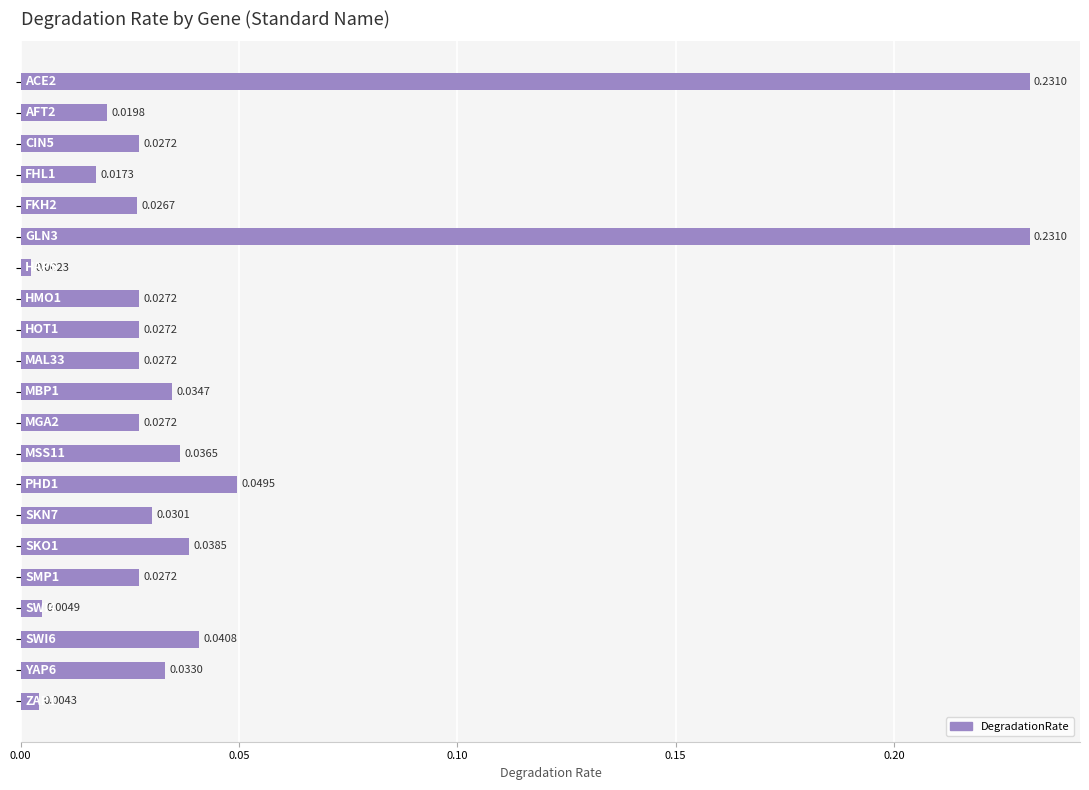

How many data points does each series have?

21